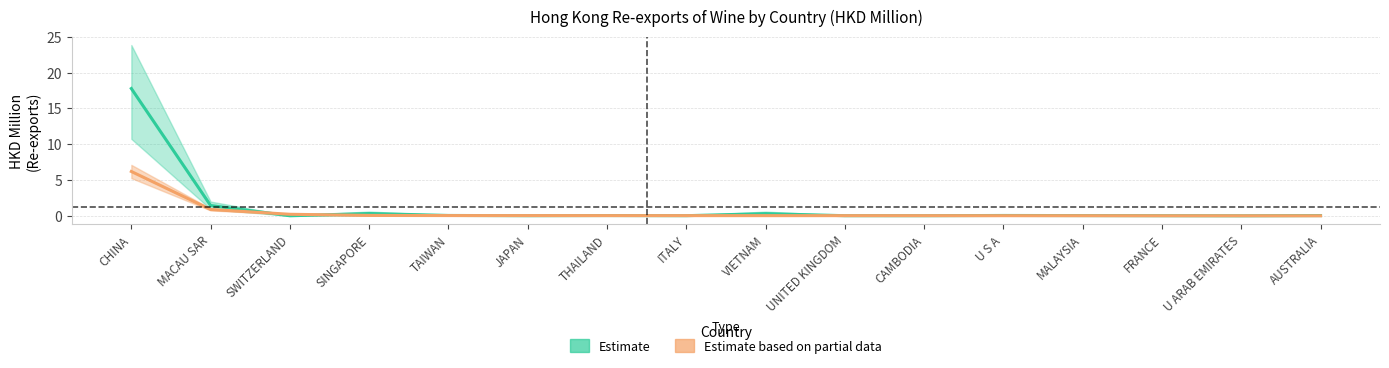

True or false: Estimate based on partial data and Estimate cross at least once.

True